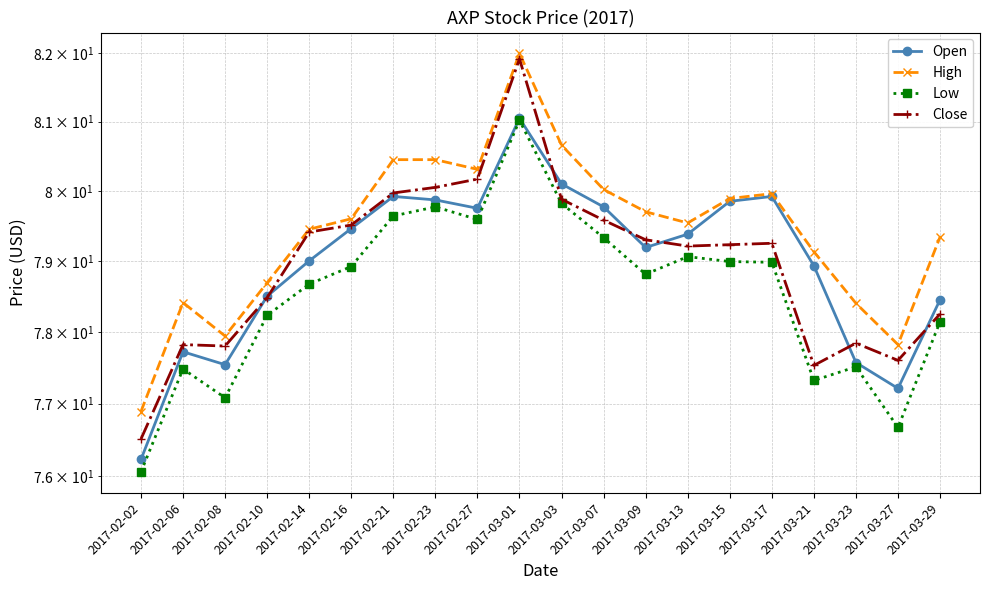

What value does the High series have at 2017-03-15?

79.9